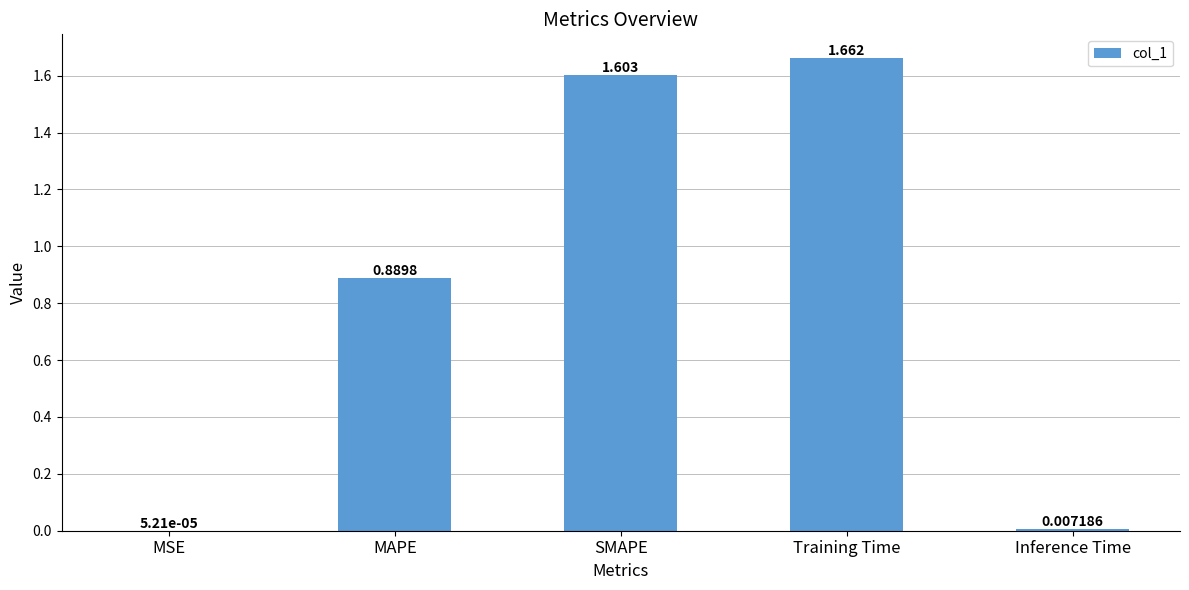

At which label is the value closest to 0?

MSE